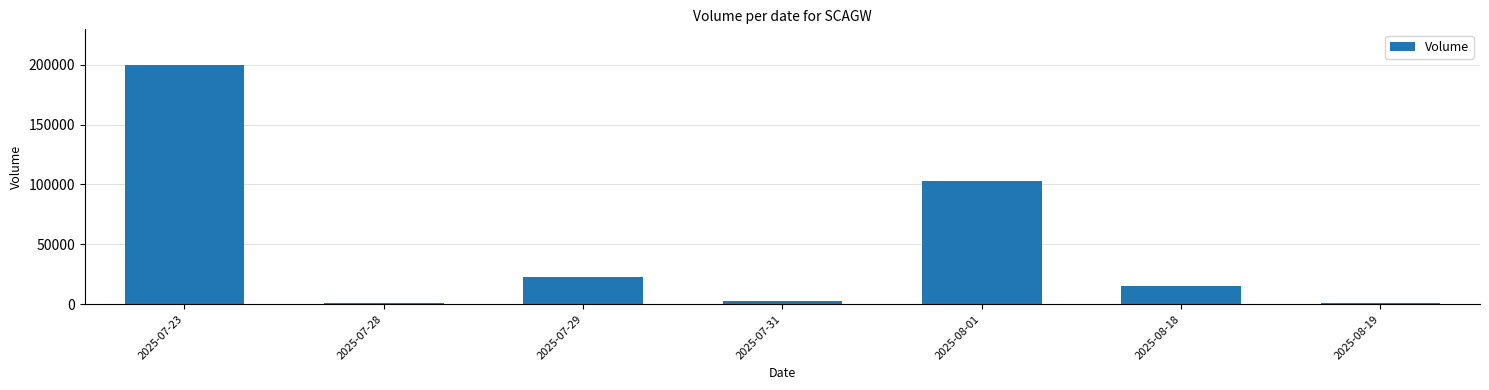

What is the change in value from 2025-07-29 to 2025-08-01?

+80862